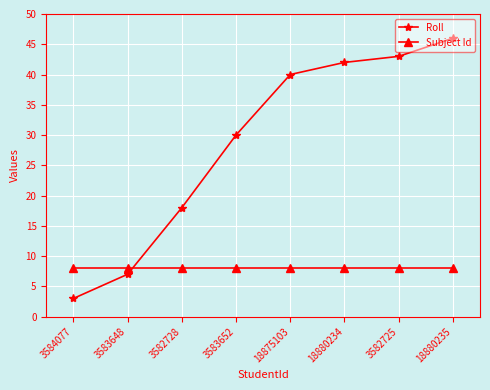

Is the value of Subject Id at 18880234 greater than the value of Roll at 18880235?

No